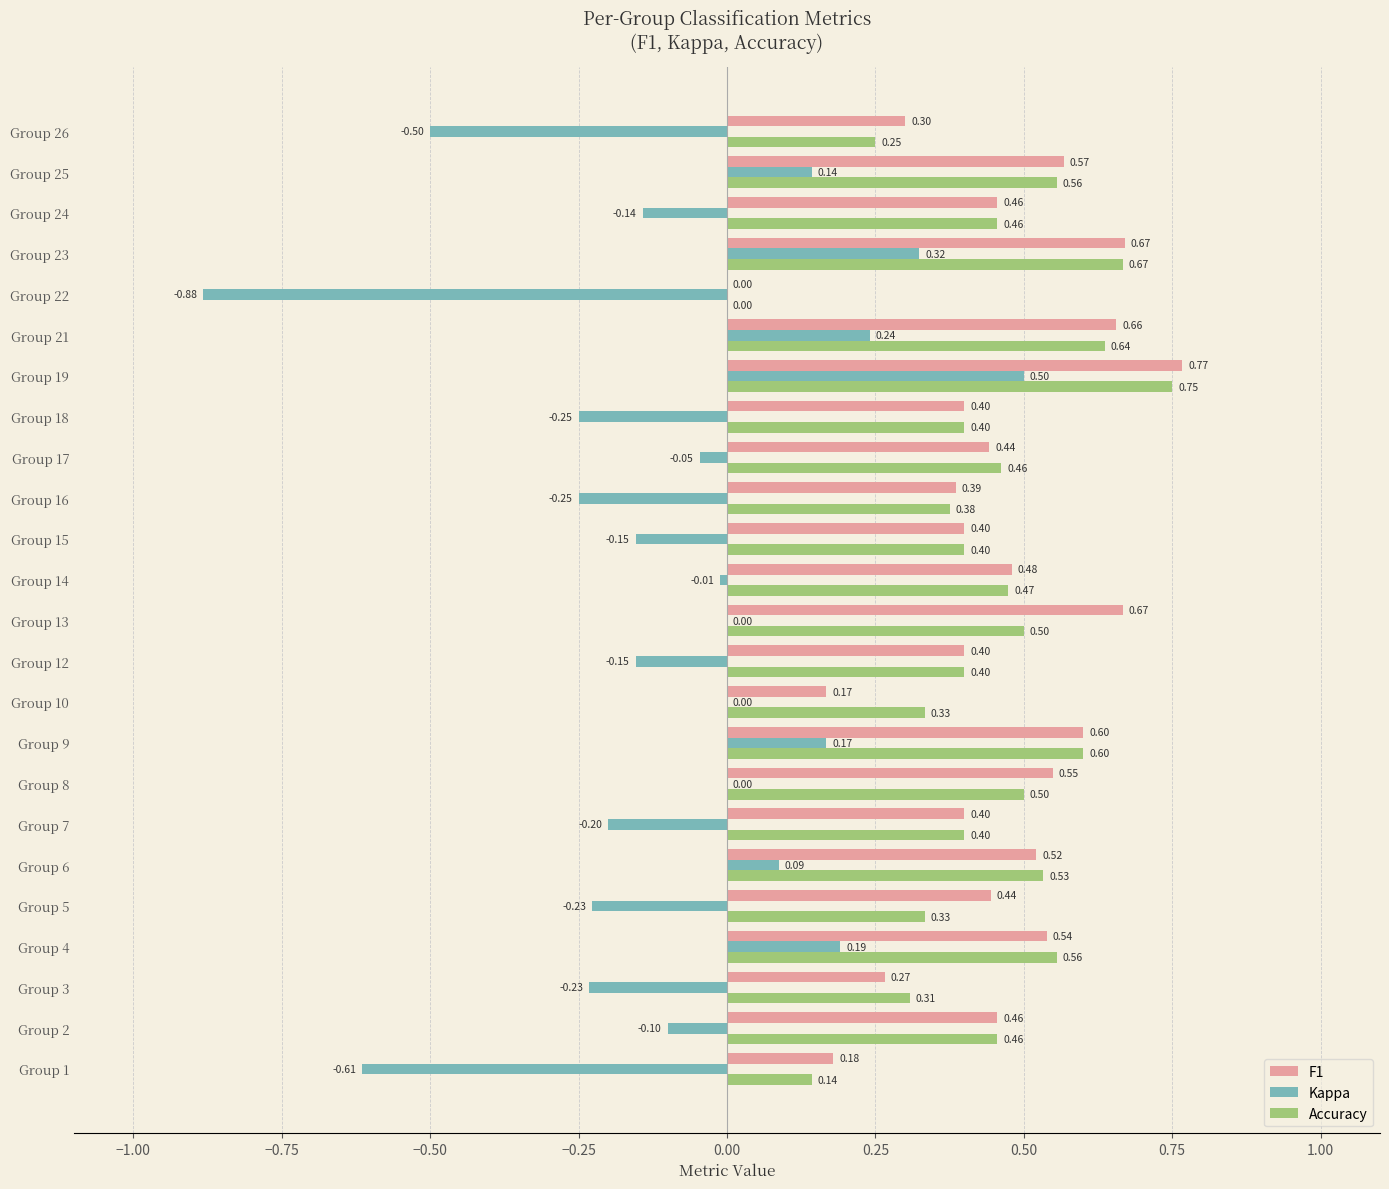

At which category is the sum across all series the highest?

Group 19